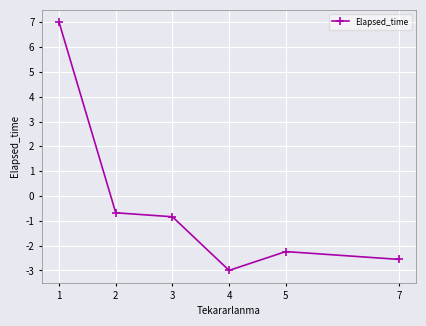

What is the average value?

-0.4